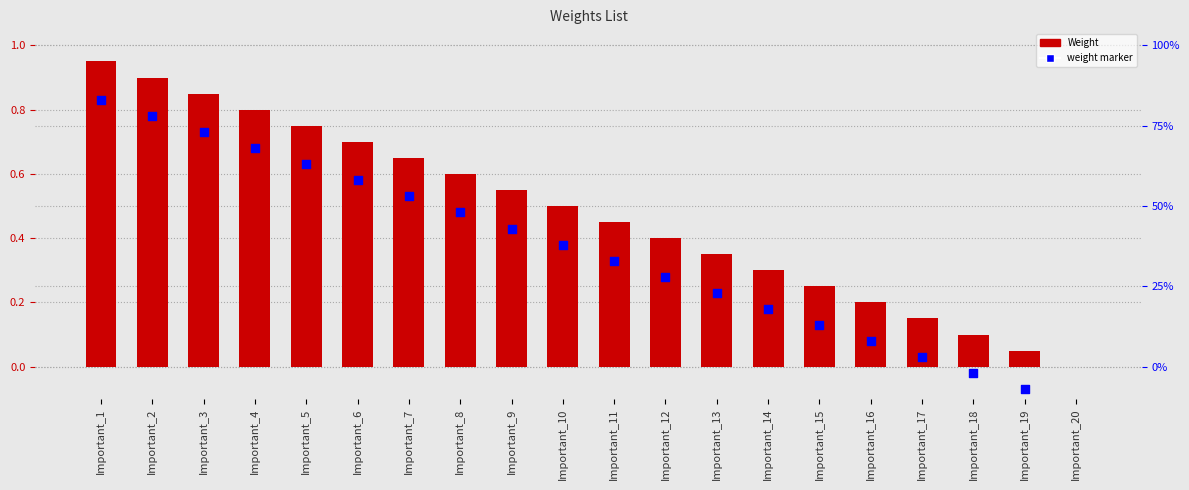

What are all the series names shown in the legend?

Weight, weight marker